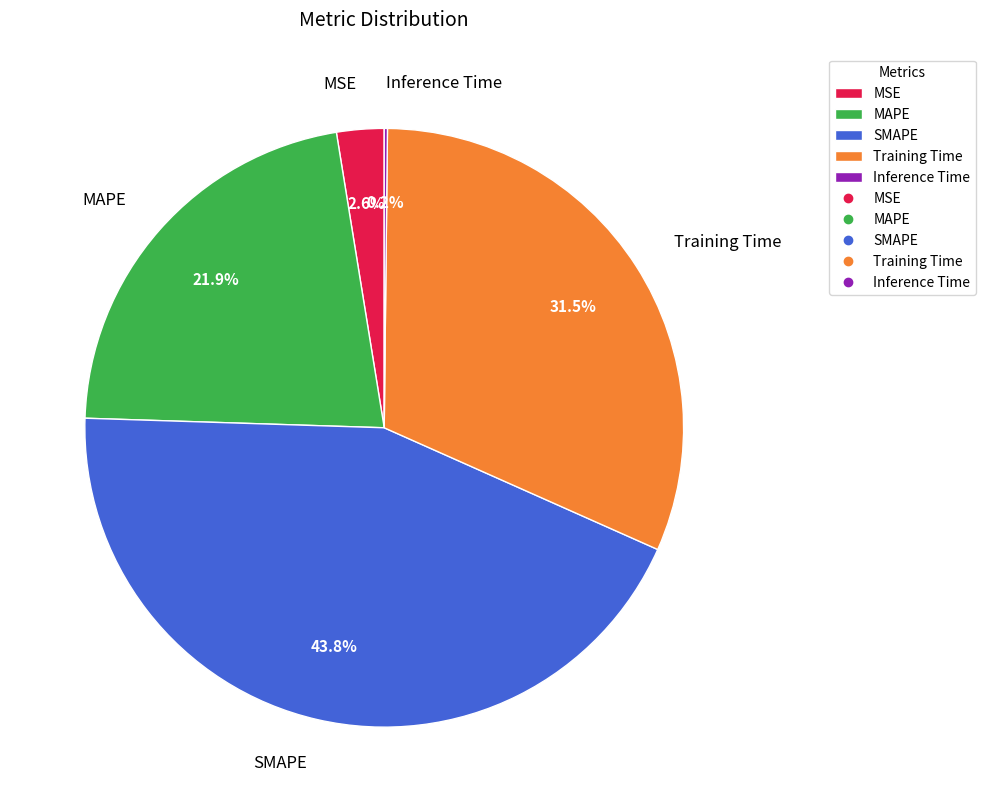

To the nearest percent, what is the average slice percentage?

20%